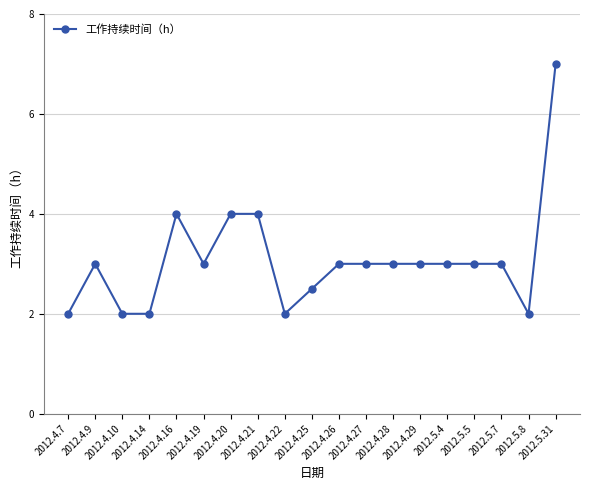

The chart shows a value of 2.0 at 2012.5.8. True or false?

True